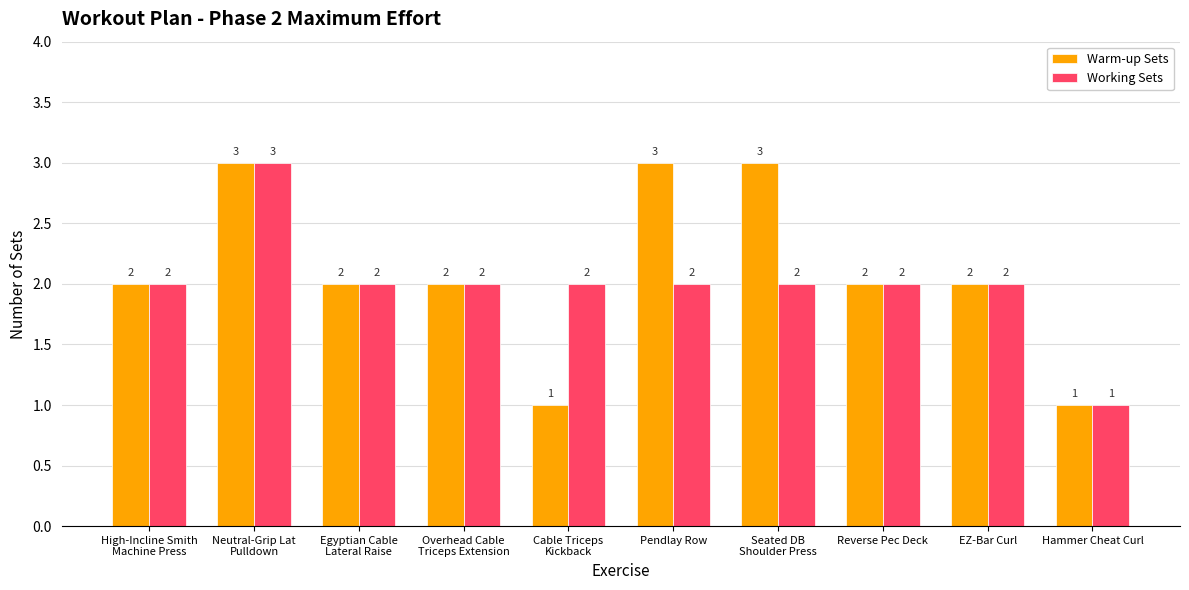

List the series in order of their overall mean, lowest first.

Working Sets, Warm-up Sets